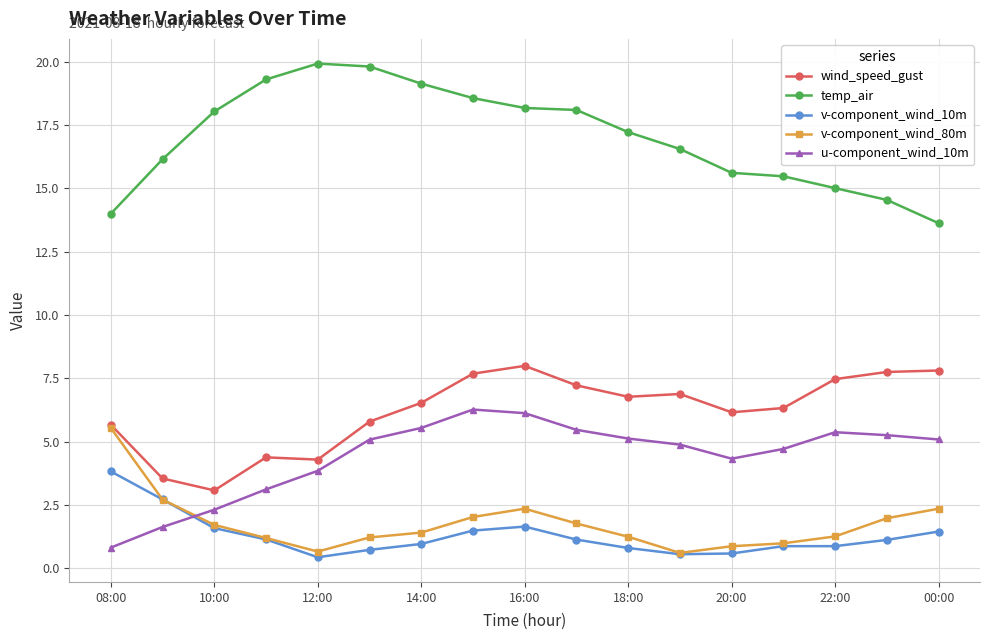

What is the value of the v-component_wind_10m point at the 9th from the left?

1.6